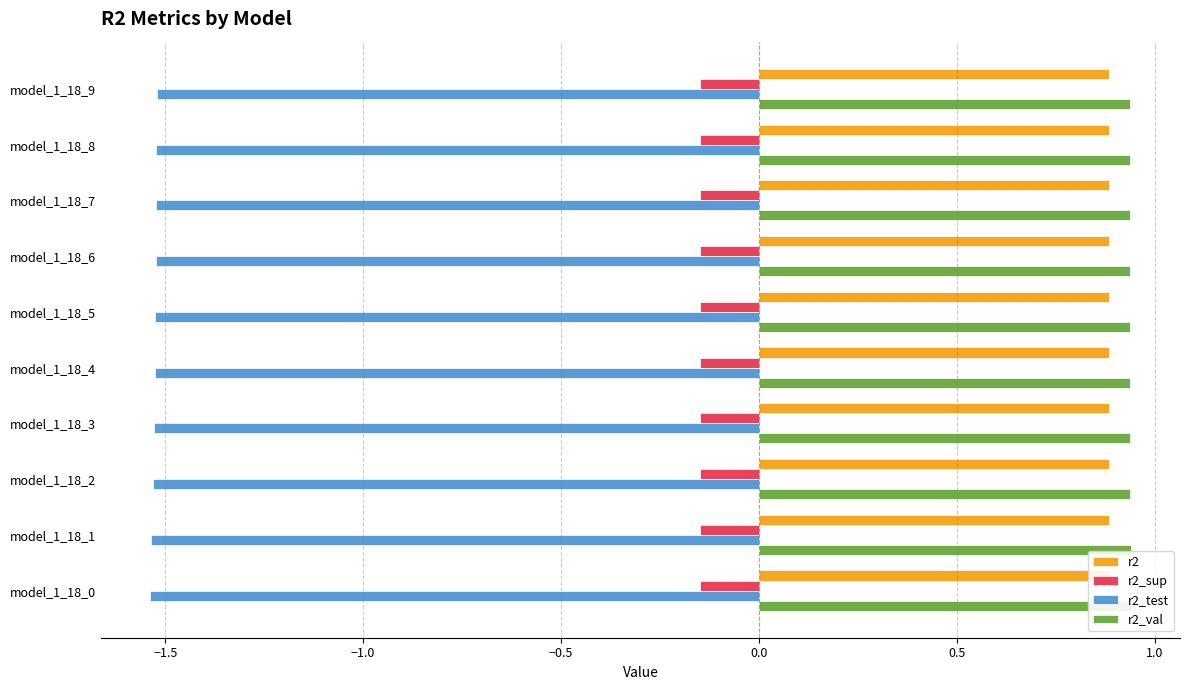

The value of r2 at model_1_18_7 is 1.3. True or false?

False